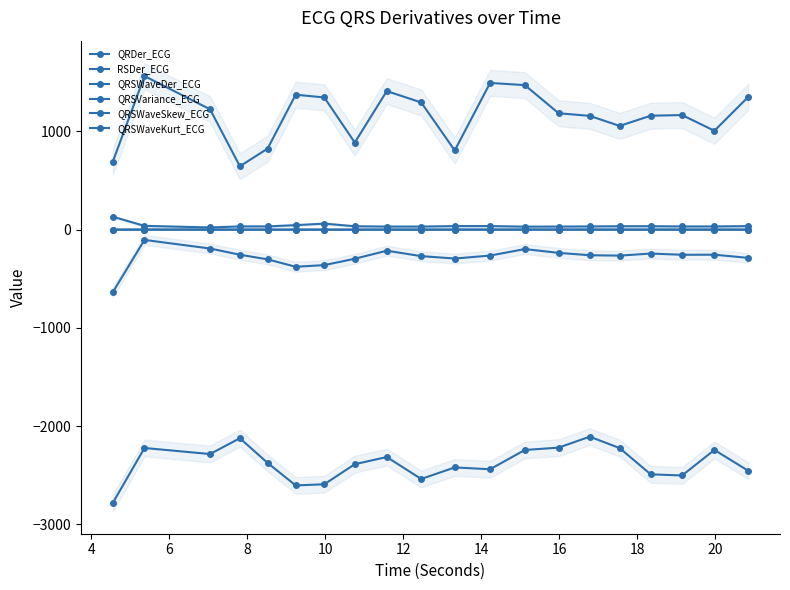

What is the greatest value displayed?

1563.2